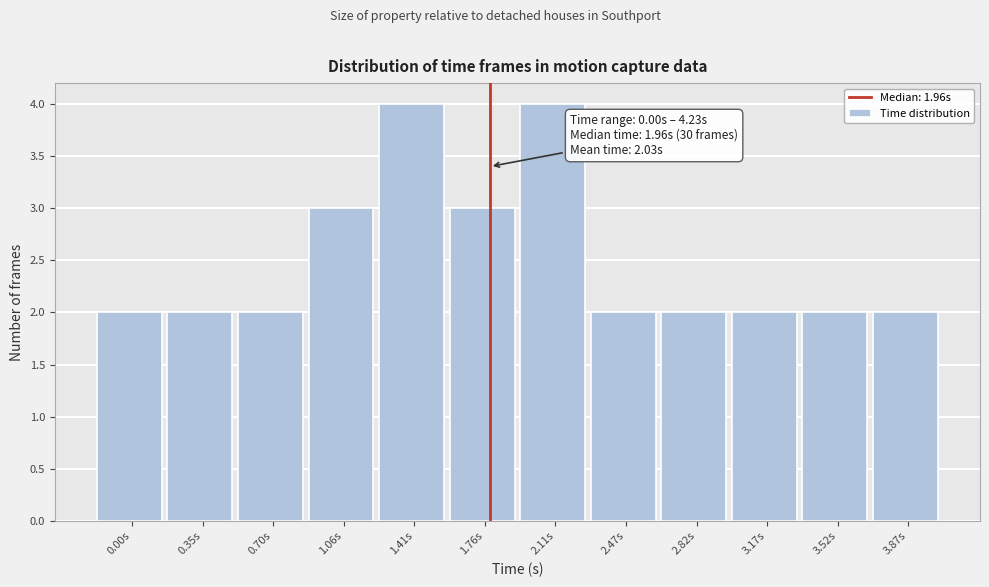

Reading left to right, what are all the values shown in this chart?

2	2	2	3	4	3	4	2	2	2	2	2